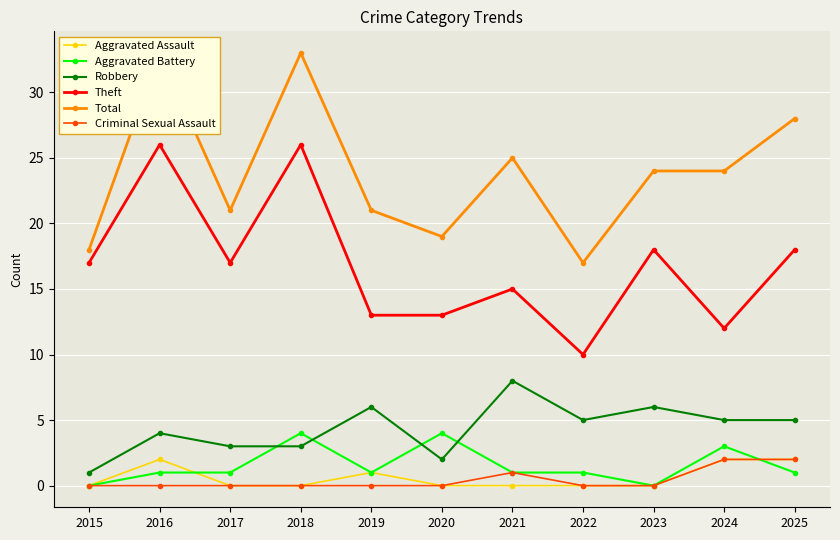

Reading left to right, extract all data points from this chart.

Aggravated Assault: 2015=0	2016=2	2017=0	2018=0	2019=1	2020=0	2021=0	2022=0	2023=0	2024=2	2025=2
Aggravated Battery: 2015=0	2016=1	2017=1	2018=4	2019=1	2020=4	2021=1	2022=1	2023=0	2024=3	2025=1
Robbery: 2015=1	2016=4	2017=3	2018=3	2019=6	2020=2	2021=8	2022=5	2023=6	2024=5	2025=5
Theft: 2015=17	2016=26	2017=17	2018=26	2019=13	2020=13	2021=15	2022=10	2023=18	2024=12	2025=18
Total: 2015=18	2016=33	2017=21	2018=33	2019=21	2020=19	2021=25	2022=17	2023=24	2024=24	2025=28
Criminal Sexual Assault: 2015=0	2016=0	2017=0	2018=0	2019=0	2020=0	2021=1	2022=0	2023=0	2024=2	2025=2